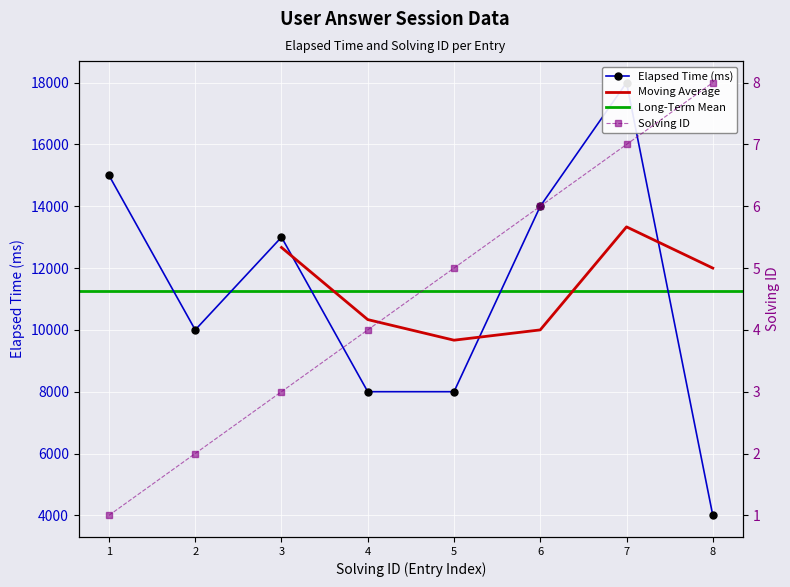

How many values in the solving_id series exceed 5?

3